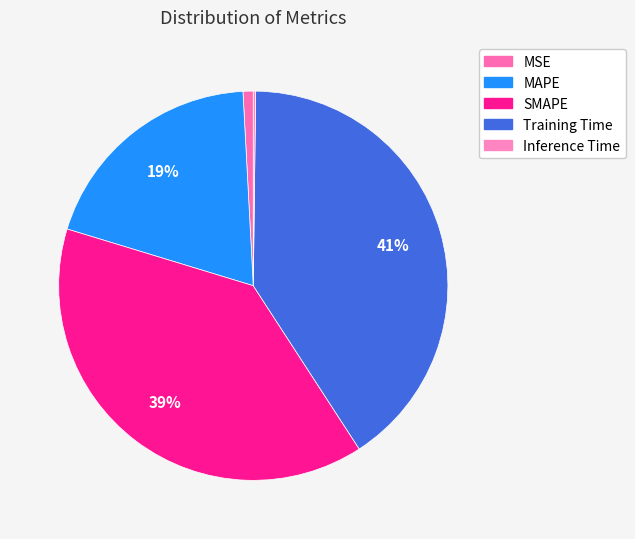

What is the largest slice in the pie chart?

Training Time